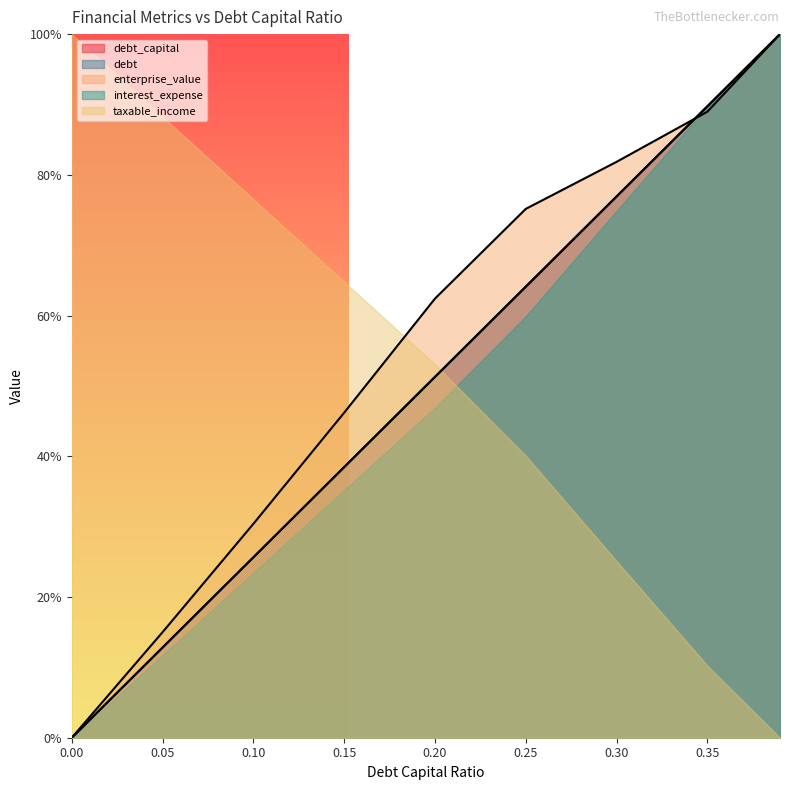

How many values in the debt_capital series exceed 0?

8